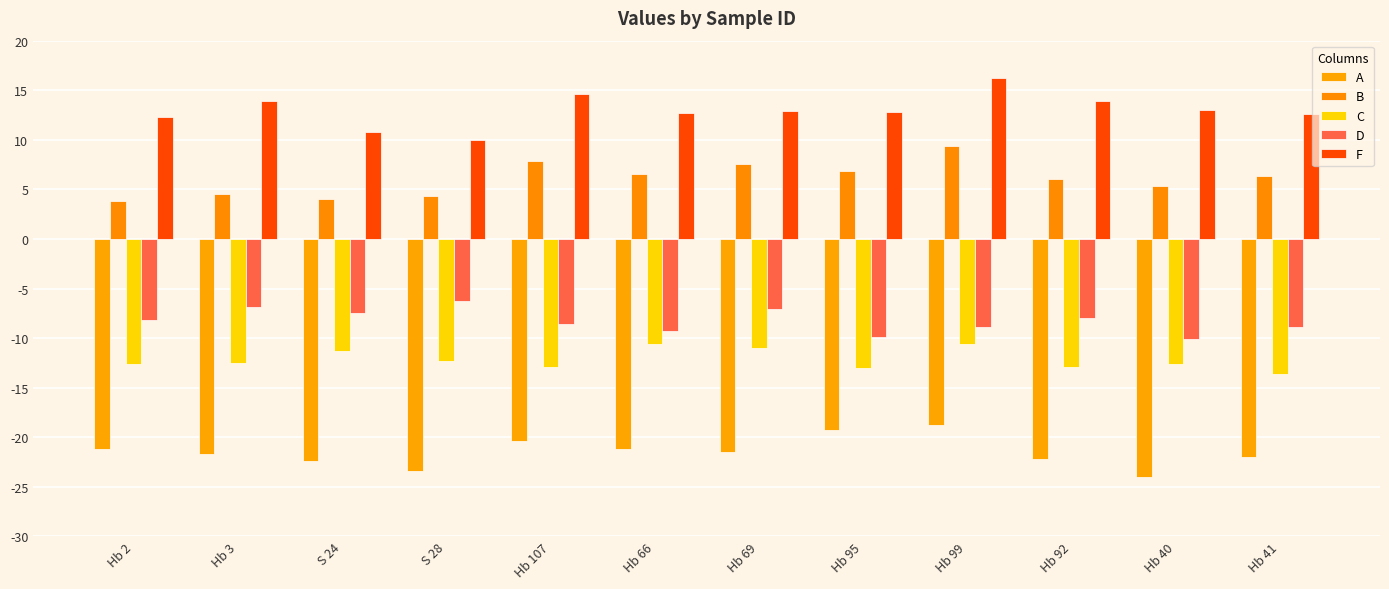

What is the total value across all series at Hb 3?

-22.6